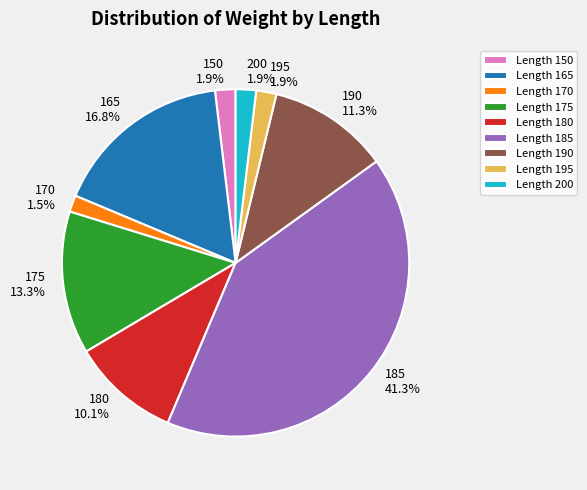

Which category has the biggest portion of the pie?

Length 185